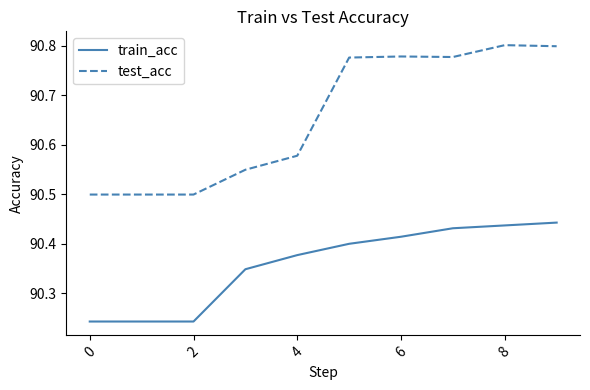

Which series has the largest total across all categories?

test_acc